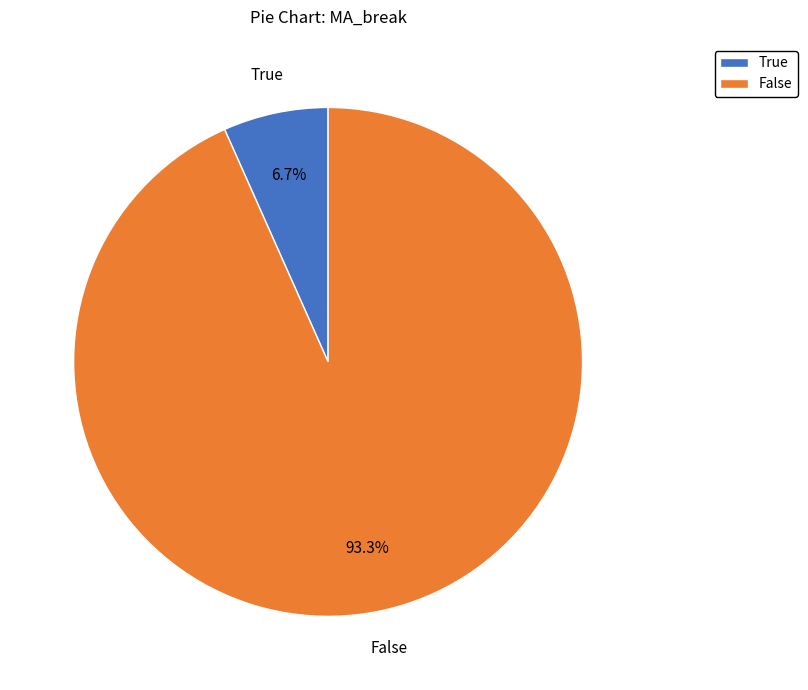

To the nearest percent, what is the difference between the True and False slice percentages?

87%